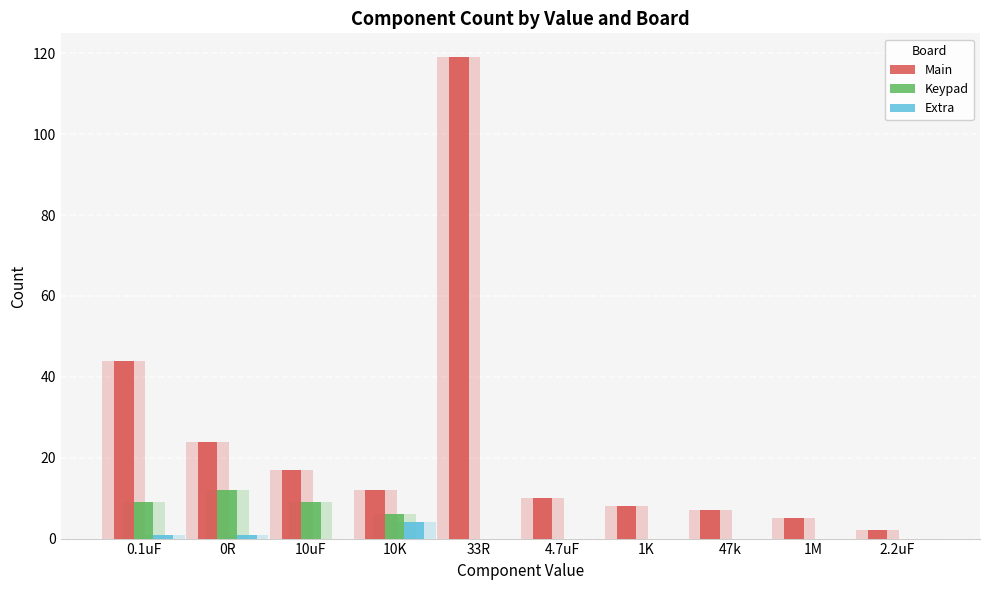

How many data points in Main are above 12?

4